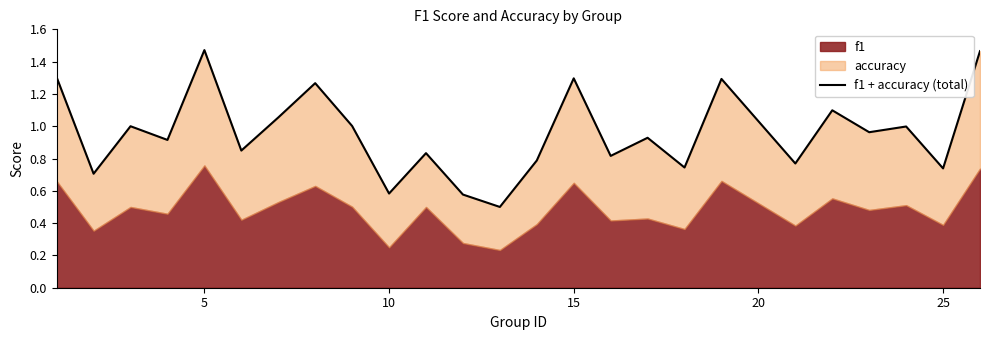

How many interior local peaks (higher than both neighbors) does the data have?

9